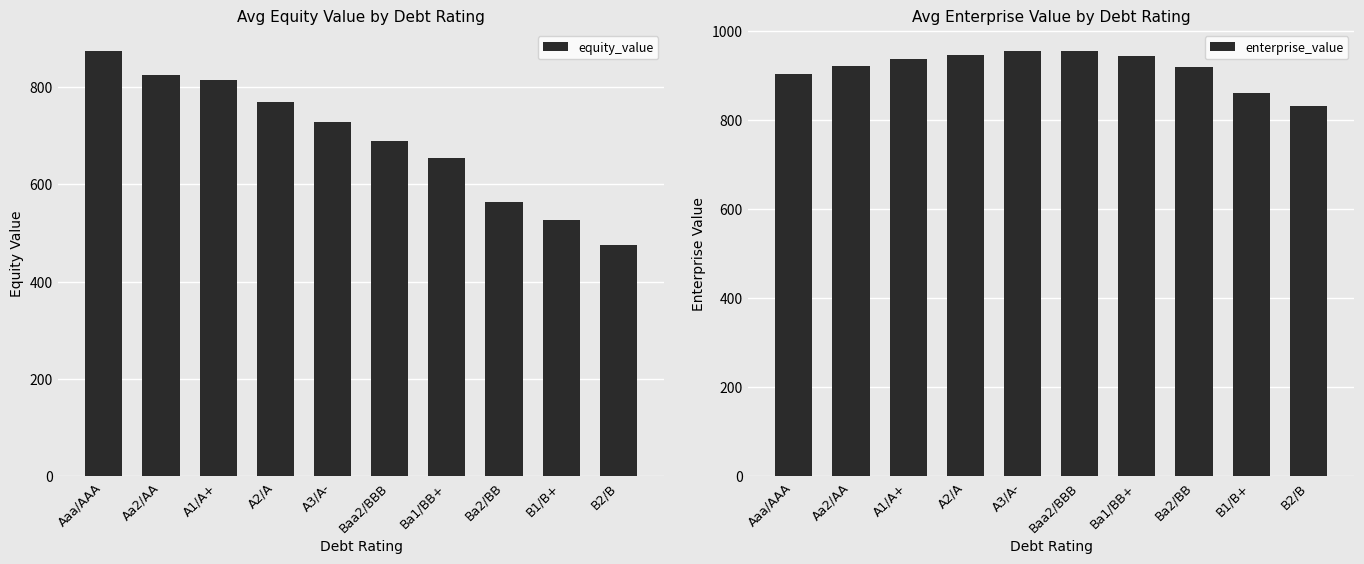

Reading right to left, extract all data points from this chart.

equity_value: 476.2	525.8	564.7	653.8	689.5	727.6	768.3	814.3	825.5	873.7
enterprise_value: 830.9	860.2	917.4	943.3	954.0	953.4	944.3	937.0	919.6	901.9